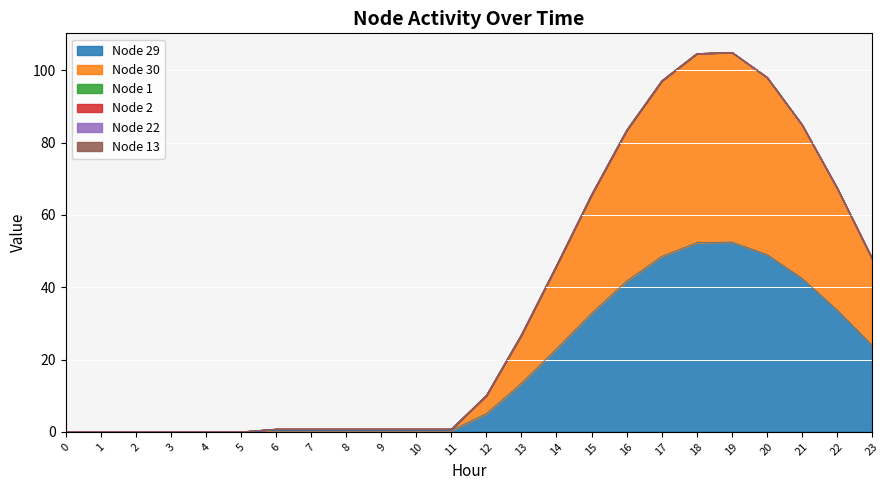

Reading left to right, what are all the values shown in this chart?

Node 29: 0=0.0	1=0.0	2=0.0	3=0.0	4=0.0	5=0.0	6=0.4	7=0.4	8=0.4	9=0.4	10=0.4	11=0.4	12=5.0	13=13.4	14=23.0	15=32.8	16=41.7	17=48.5	18=52.3	19=52.5	20=49.1	21=42.5	22=33.7	23=23.9
Node 30: 0=0.0	1=0.0	2=0.0	3=0.0	4=0.0	5=0.0	6=0.4	7=0.4	8=0.4	9=0.4	10=0.4	11=0.4	12=5.0	13=13.4	14=23.0	15=32.8	16=41.7	17=48.5	18=52.3	19=52.5	20=49.1	21=42.5	22=33.7	23=23.9
Node 1: 0=0.0	1=0.0	2=0.0	3=0.0	4=0.0	5=0.0	6=0.0	7=0.0	8=0.0	9=0.0	10=0.0	11=0.0	12=0.0	13=0.0	14=0.0	15=0.0	16=0.0	17=0.0	18=0.0	19=0.0	20=0.0	21=0.0	22=0.0	23=0.0
Node 2: 0=0.0	1=0.0	2=0.0	3=0.0	4=0.0	5=0.0	6=0.0	7=0.0	8=0.0	9=0.0	10=0.0	11=0.0	12=0.0	13=0.0	14=0.0	15=0.0	16=0.0	17=0.0	18=0.0	19=0.0	20=0.0	21=0.0	22=0.0	23=0.0
Node 22: 0=0.0	1=0.0	2=0.0	3=0.0	4=0.0	5=0.0	6=0.0	7=0.0	8=0.0	9=0.0	10=0.0	11=0.0	12=0.0	13=0.0	14=0.0	15=0.0	16=0.0	17=0.0	18=0.0	19=0.0	20=0.0	21=0.0	22=0.0	23=0.0
Node 13: 0=0.0	1=0.0	2=0.0	3=0.0	4=0.0	5=0.0	6=0.0	7=0.0	8=0.0	9=0.0	10=0.0	11=0.0	12=0.0	13=0.0	14=0.0	15=0.0	16=0.0	17=0.0	18=0.0	19=0.0	20=0.0	21=0.0	22=0.0	23=0.0